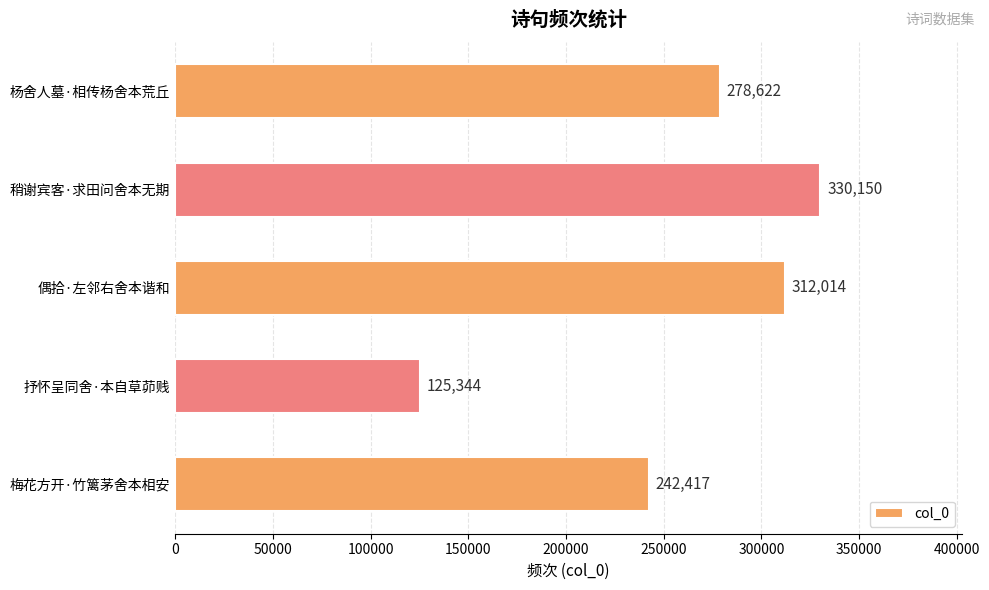

Reading top to bottom, what are all the values shown in this chart?

杨舍人墓·相传杨舍本荒丘=278622	稍谢宾客·求田问舍本无期=330150	偶拾·左邻右舍本谐和=312014	抒怀呈同舍·本自草茆贱=125344	梅花方开·竹篱茅舍本相安=242417